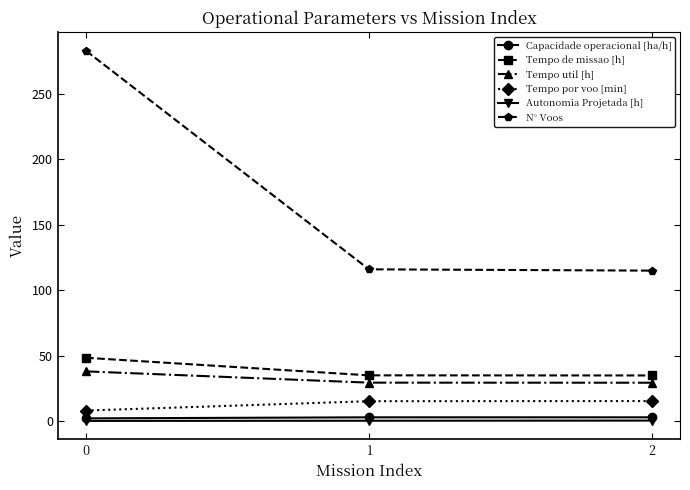

How many lines are shown in the chart?

6